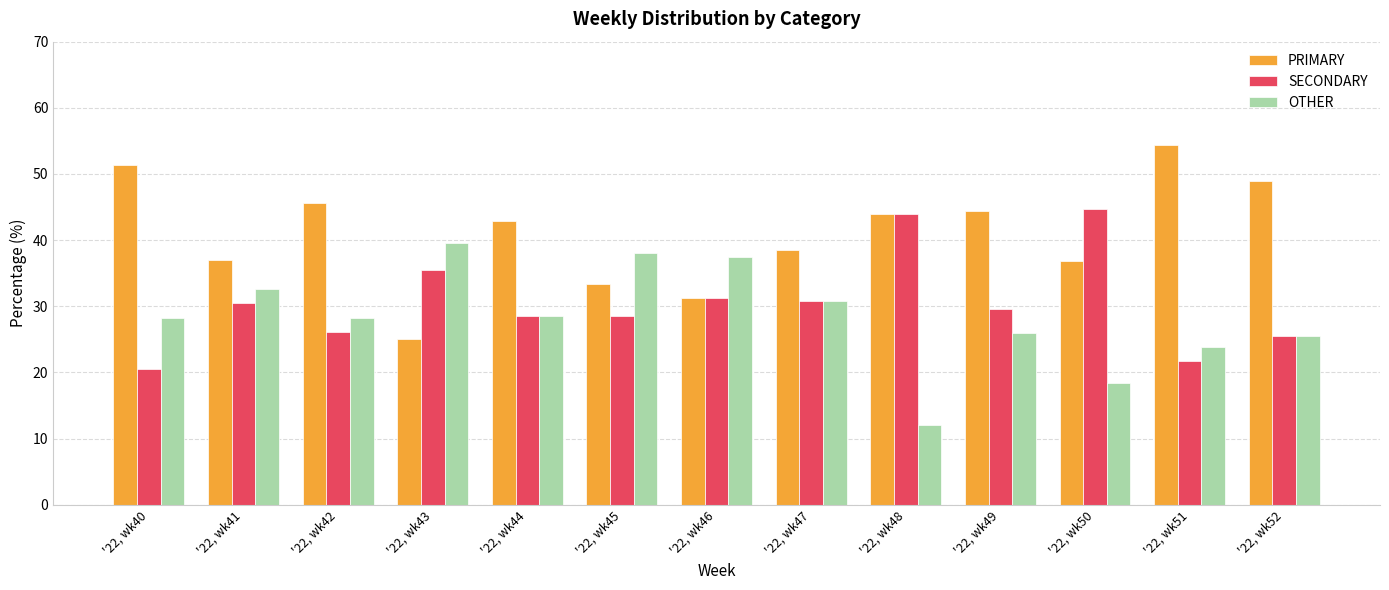

The PRIMARY series shows 20.5 at '22, wk46. True or false?

False